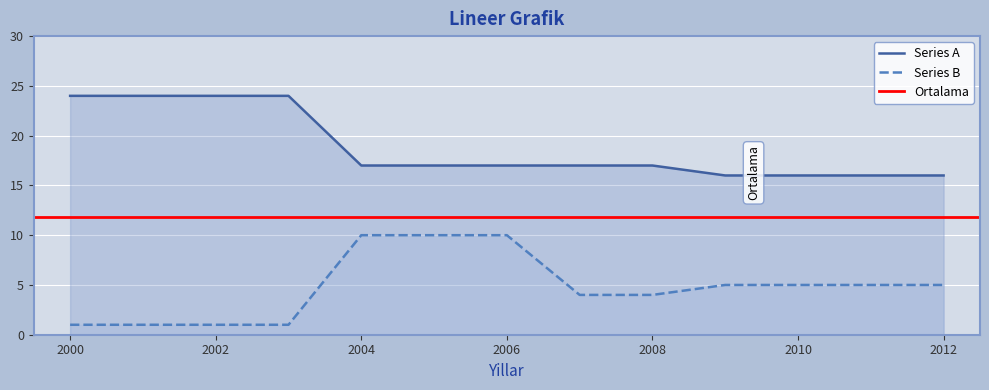

Count the Series B values in the range 1 to 5.

10